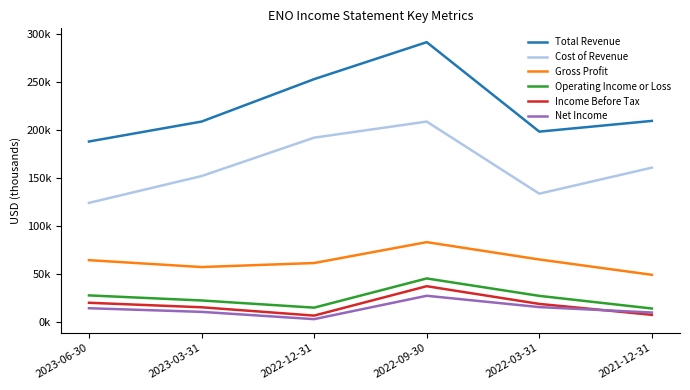

Which series has the largest total across all categories?

Total Revenue